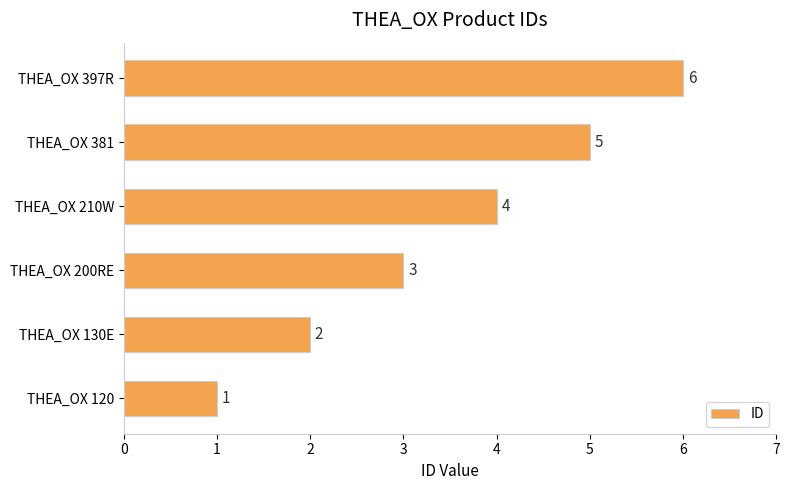

Which label corresponds to the largest value in the chart?

THEA_OX 397R